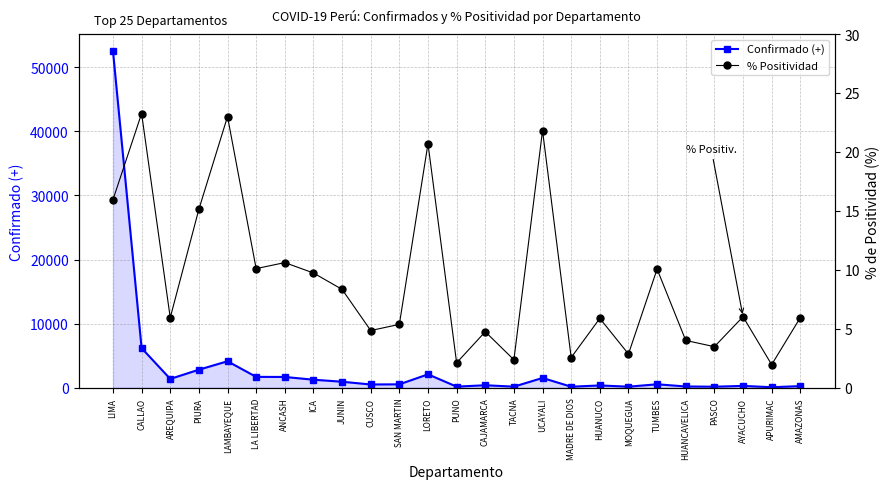

Is the value of Confirmado (+) at CUSCO greater than the value of % Positividad at LORETO?

Yes